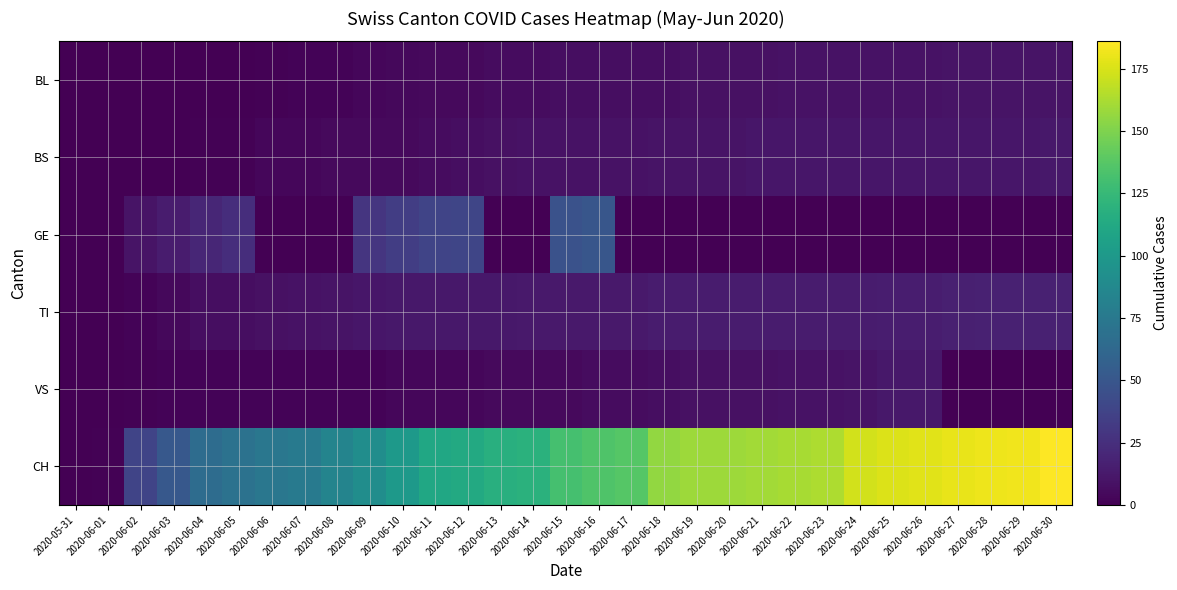

Reading left to right, what are all the values shown in this chart?

BL: 2020-05-31=0	2020-06-01=0	2020-06-02=0	2020-06-03=0	2020-06-04=0	2020-06-05=0	2020-06-06=1	2020-06-07=2	2020-06-08=2	2020-06-09=3	2020-06-10=4	2020-06-11=5	2020-06-12=5	2020-06-13=6	2020-06-14=6	2020-06-15=7	2020-06-16=7	2020-06-17=7	2020-06-18=7	2020-06-19=8	2020-06-20=8	2020-06-21=8	2020-06-22=9	2020-06-23=9	2020-06-24=9	2020-06-25=9	2020-06-26=9	2020-06-27=10	2020-06-28=10	2020-06-29=10	2020-06-30=10
BS: 2020-05-31=0	2020-06-01=0	2020-06-02=0	2020-06-03=0	2020-06-04=1	2020-06-05=1	2020-06-06=3	2020-06-07=3	2020-06-08=5	2020-06-09=5	2020-06-10=5	2020-06-11=6	2020-06-12=7	2020-06-13=8	2020-06-14=9	2020-06-15=9	2020-06-16=9	2020-06-17=9	2020-06-18=10	2020-06-19=10	2020-06-20=10	2020-06-21=11	2020-06-22=11	2020-06-23=11	2020-06-24=11	2020-06-25=11	2020-06-26=11	2020-06-27=11	2020-06-28=11	2020-06-29=11	2020-06-30=12
GE: 2020-05-31=0	2020-06-01=0	2020-06-02=10	2020-06-03=14	2020-06-04=20	2020-06-05=24	2020-06-06=0	2020-06-07=0	2020-06-08=0	2020-06-09=29	2020-06-10=34	2020-06-11=38	2020-06-12=39	2020-06-13=0	2020-06-14=0	2020-06-15=47	2020-06-16=50	2020-06-17=0	2020-06-18=0	2020-06-19=0	2020-06-20=0	2020-06-21=0	2020-06-22=0	2020-06-23=0	2020-06-24=0	2020-06-25=0	2020-06-26=0	2020-06-27=0	2020-06-28=0	2020-06-29=0	2020-06-30=0
TI: 2020-05-31=0	2020-06-01=0	2020-06-02=2	2020-06-03=4	2020-06-04=7	2020-06-05=7	2020-06-06=8	2020-06-07=9	2020-06-08=10	2020-06-09=11	2020-06-10=12	2020-06-11=12	2020-06-12=12	2020-06-13=12	2020-06-14=13	2020-06-15=13	2020-06-16=13	2020-06-17=13	2020-06-18=14	2020-06-19=14	2020-06-20=14	2020-06-21=14	2020-06-22=14	2020-06-23=14	2020-06-24=14	2020-06-25=15	2020-06-26=15	2020-06-27=16	2020-06-28=17	2020-06-29=17	2020-06-30=17
VS: 2020-05-31=0	2020-06-01=0	2020-06-02=1	2020-06-03=2	2020-06-04=2	2020-06-05=2	2020-06-06=2	2020-06-07=2	2020-06-08=2	2020-06-09=2	2020-06-10=3	2020-06-11=3	2020-06-12=3	2020-06-13=5	2020-06-14=5	2020-06-15=5	2020-06-16=6	2020-06-17=6	2020-06-18=7	2020-06-19=8	2020-06-20=8	2020-06-21=8	2020-06-22=9	2020-06-23=9	2020-06-24=10	2020-06-25=12	2020-06-26=12	2020-06-27=0	2020-06-28=0	2020-06-29=0	2020-06-30=0
CH: 2020-05-31=0	2020-06-01=1	2020-06-02=38	2020-06-03=51	2020-06-04=66	2020-06-05=70	2020-06-06=74	2020-06-07=76	2020-06-08=84	2020-06-09=91	2020-06-10=100	2020-06-11=111	2020-06-12=113	2020-06-13=117	2020-06-14=119	2020-06-15=131	2020-06-16=135	2020-06-17=137	2020-06-18=156	2020-06-19=159	2020-06-20=159	2020-06-21=160	2020-06-22=162	2020-06-23=163	2020-06-24=173	2020-06-25=176	2020-06-26=178	2020-06-27=180	2020-06-28=181	2020-06-29=182	2020-06-30=186